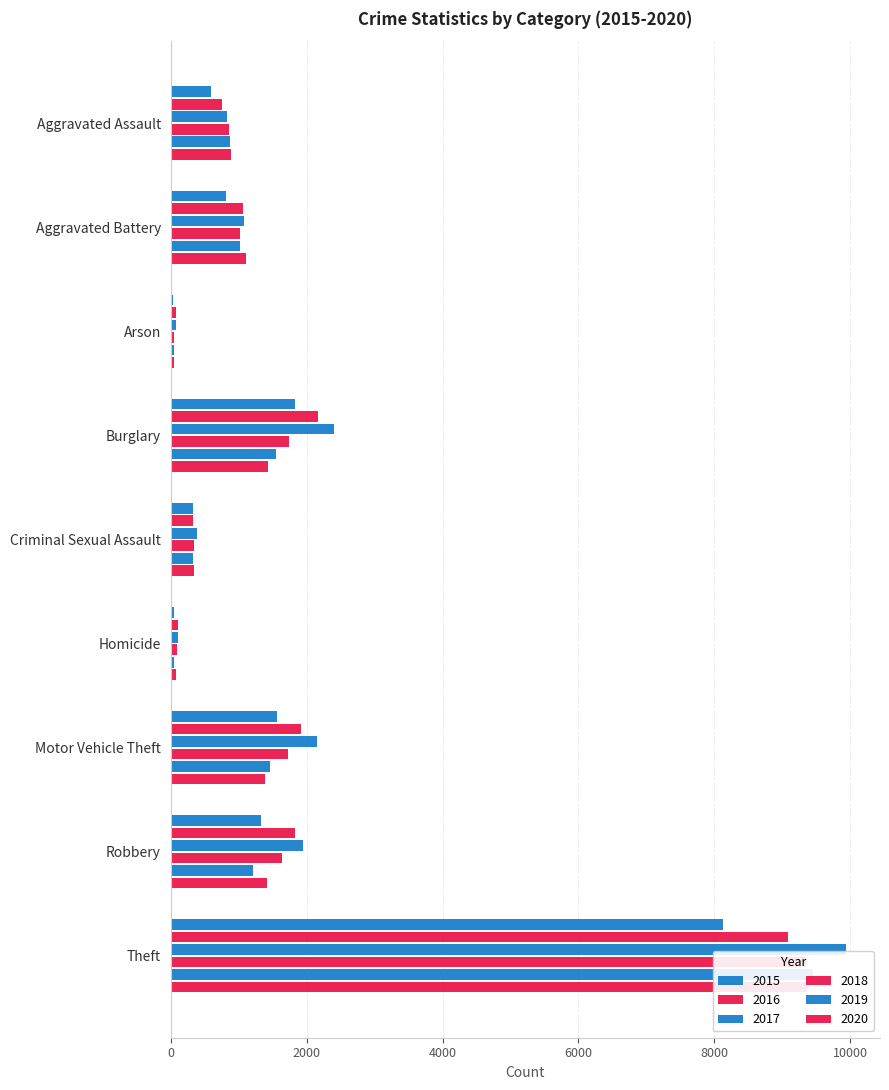

Between Theft and Burglary, which is larger?

Theft